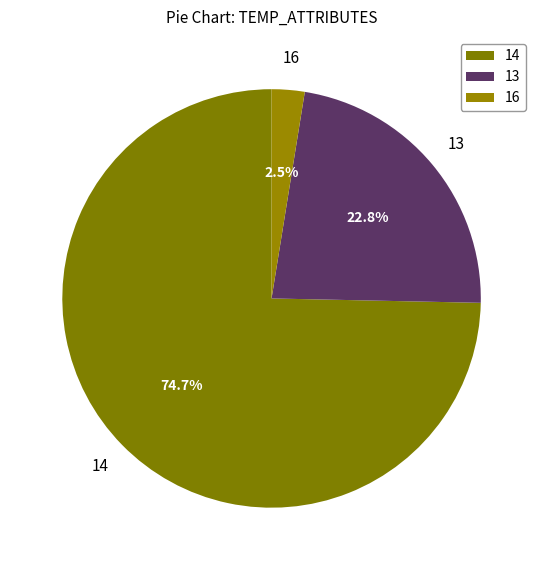

Does 14 account for over 50% of the chart?

Yes